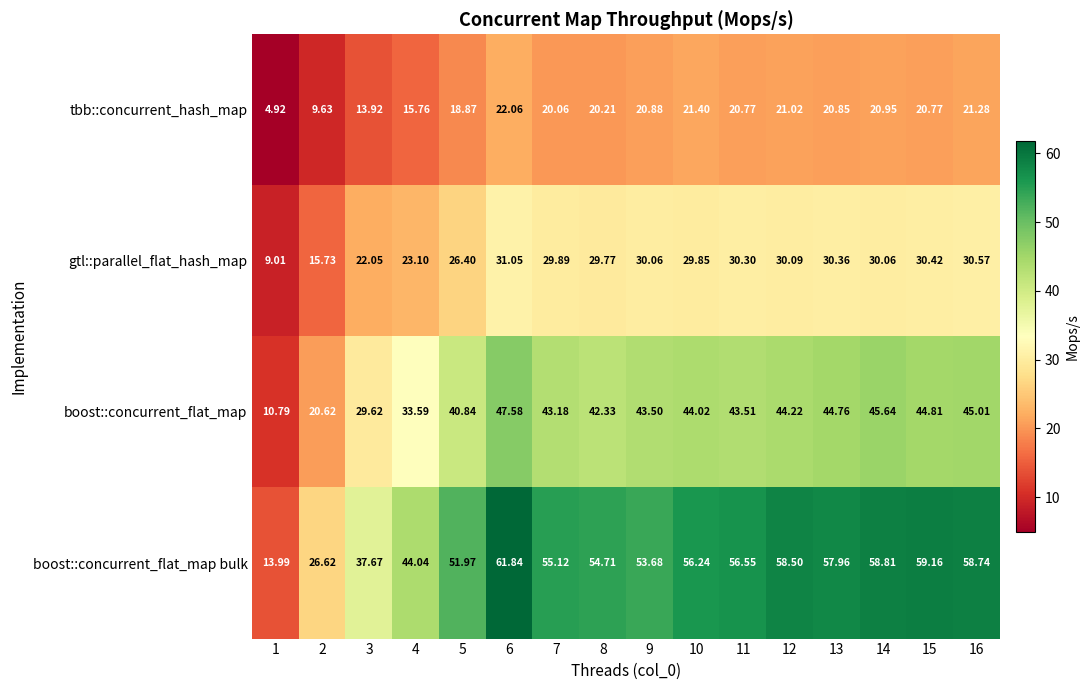

Which series has the widest spread of values?

boost::concurrent_flat_map bulk